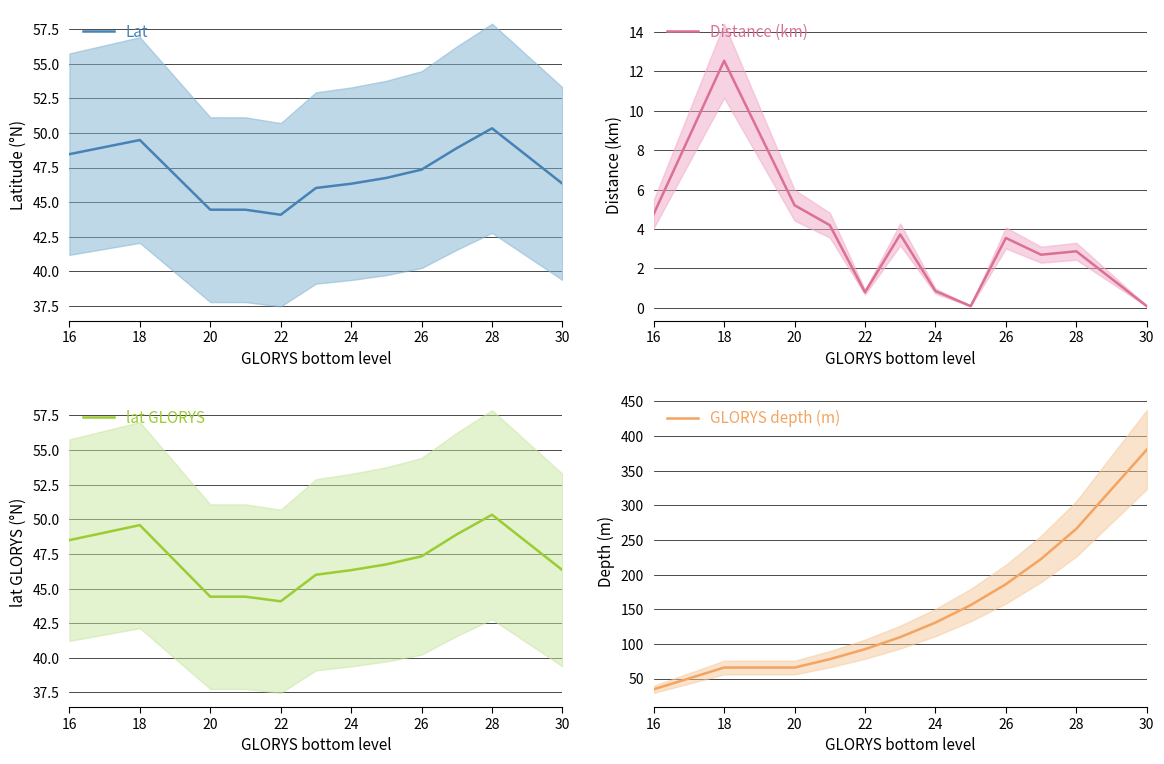

Reading left to right, extract all data points from this chart.

Lat: 48.5	49.5	44.5	44.5	44.1	46.0	46.3	46.7	47.4	48.9	50.3	46.3
Distance (km): 4.8	12.5	5.2	4.2	0.8	3.7	0.9	0.1	3.5	2.7	2.9	0.1
lat GLORYS: 48.5	49.6	44.4	44.4	44.1	46.0	46.3	46.8	47.3	48.9	50.3	46.3
GLORYS depth (m): 34.4	65.8	65.8	77.9	92.3	109.7	130.7	155.9	186.1	222.5	266.0	380.2